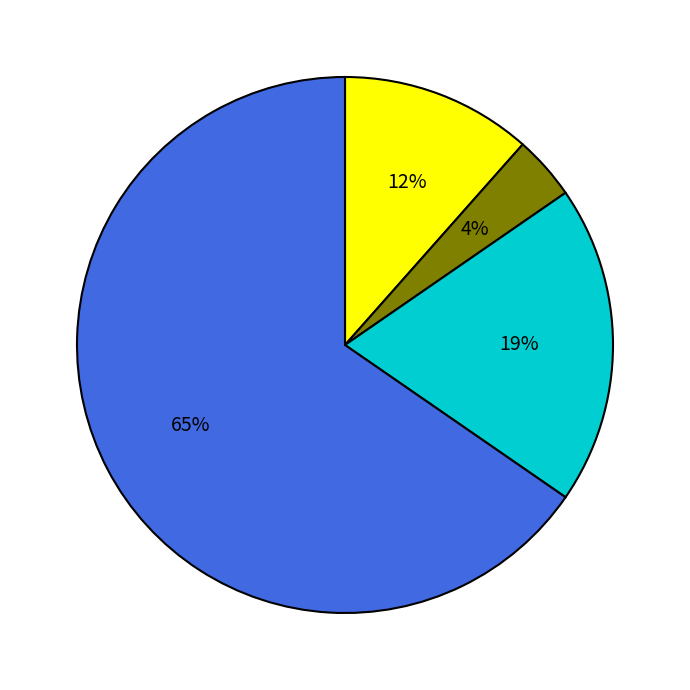

Does any single category account for the majority?

Yes